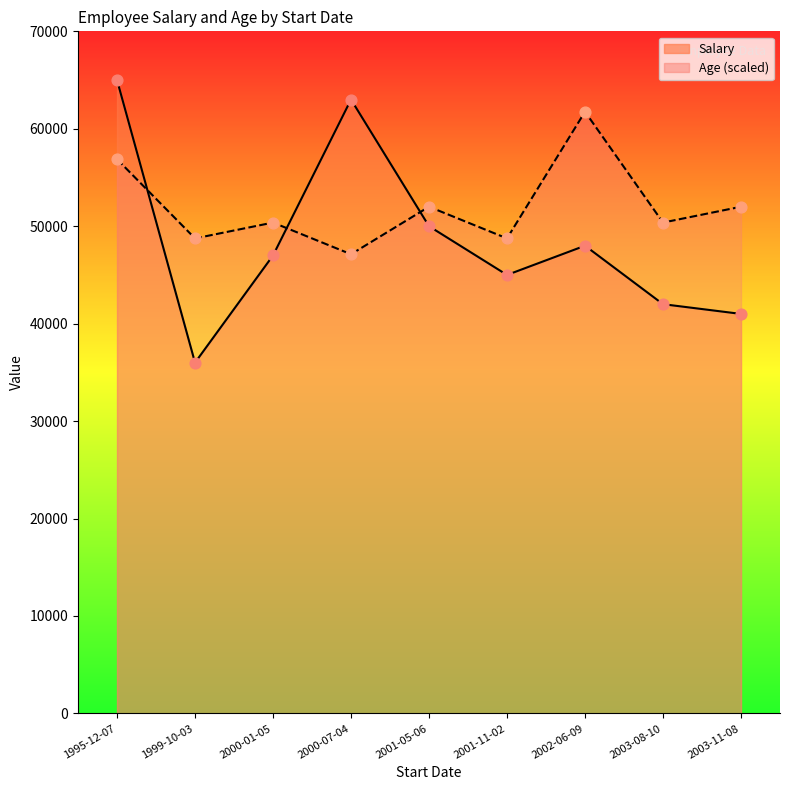

Which series has the largest total across all categories?

Age